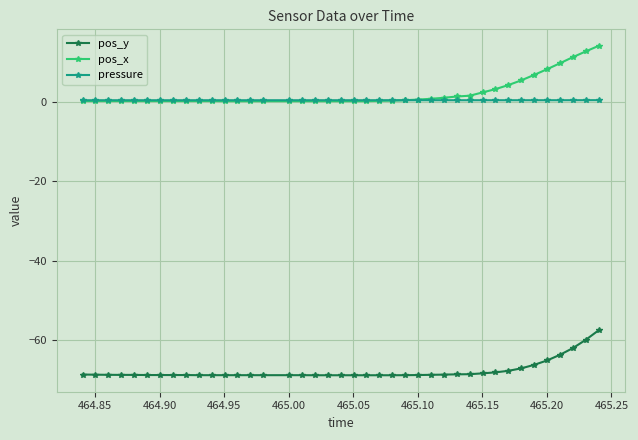

What is the value of the pos_y point at the 39th from the left?

-59.9